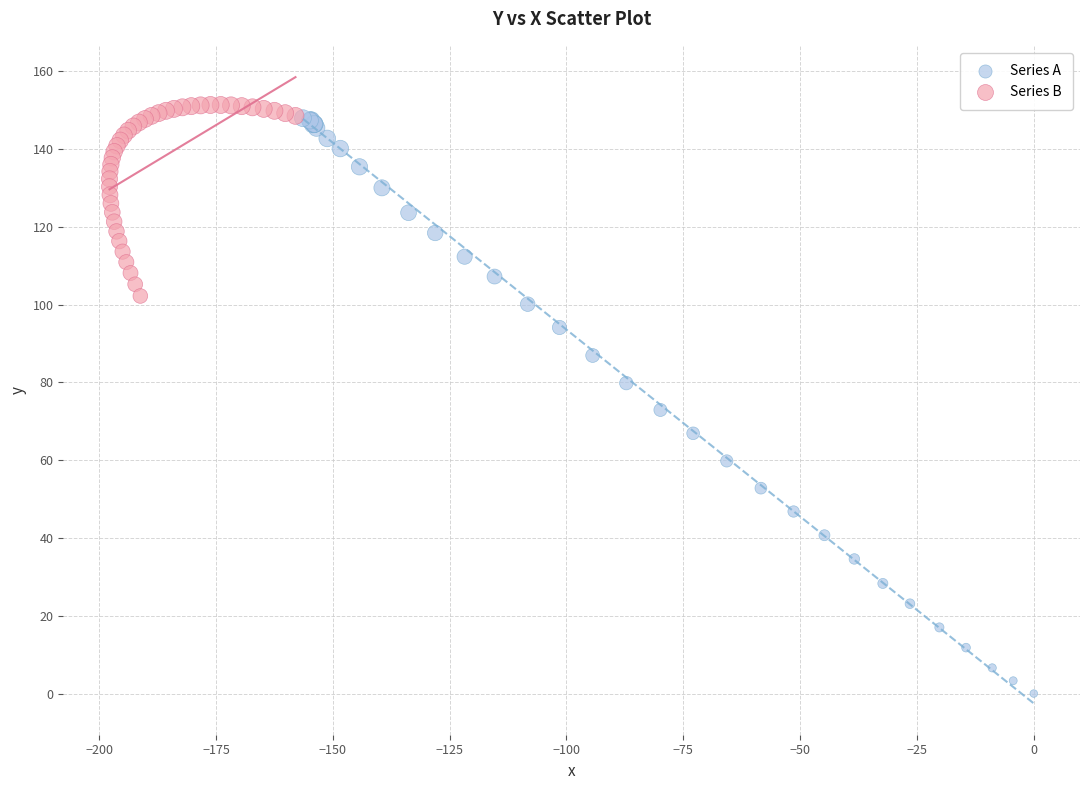

Which series reaches the minimum Y coordinate?

Series A